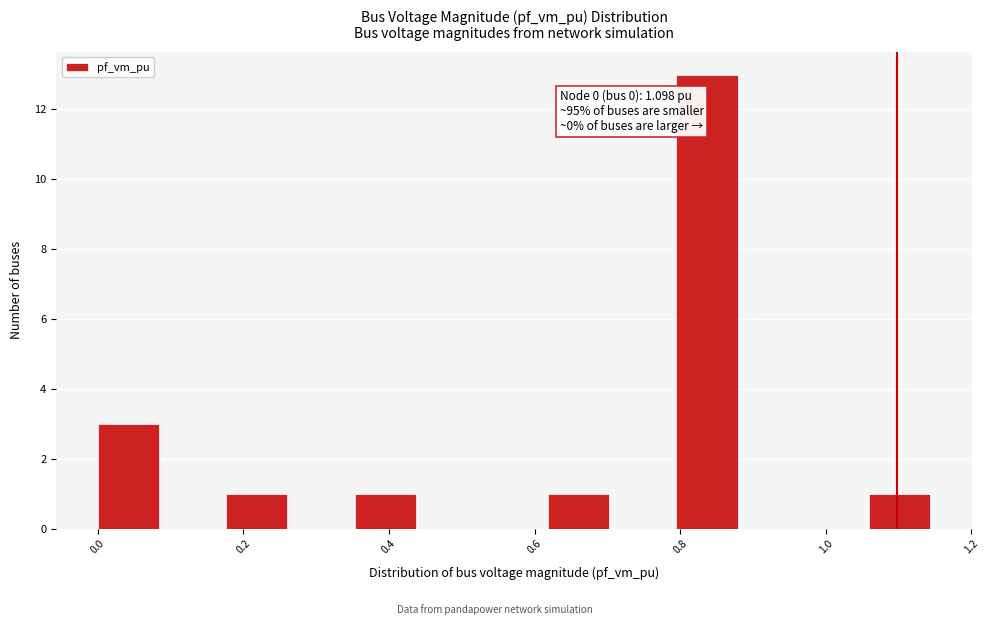

Over which range of the x-axis is the bar tallest?

0.80 to 0.88